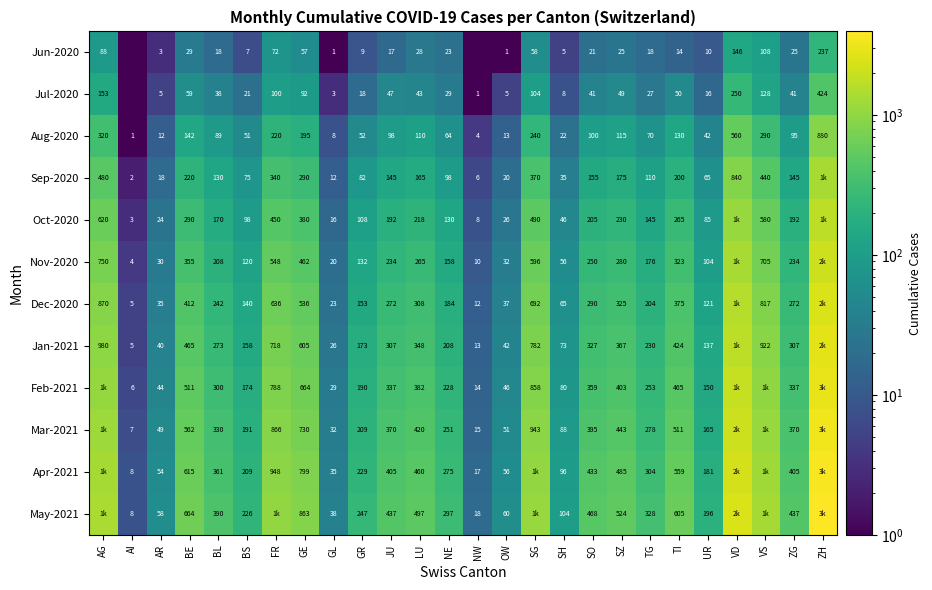

Which has a higher value, VS or AR?

VS